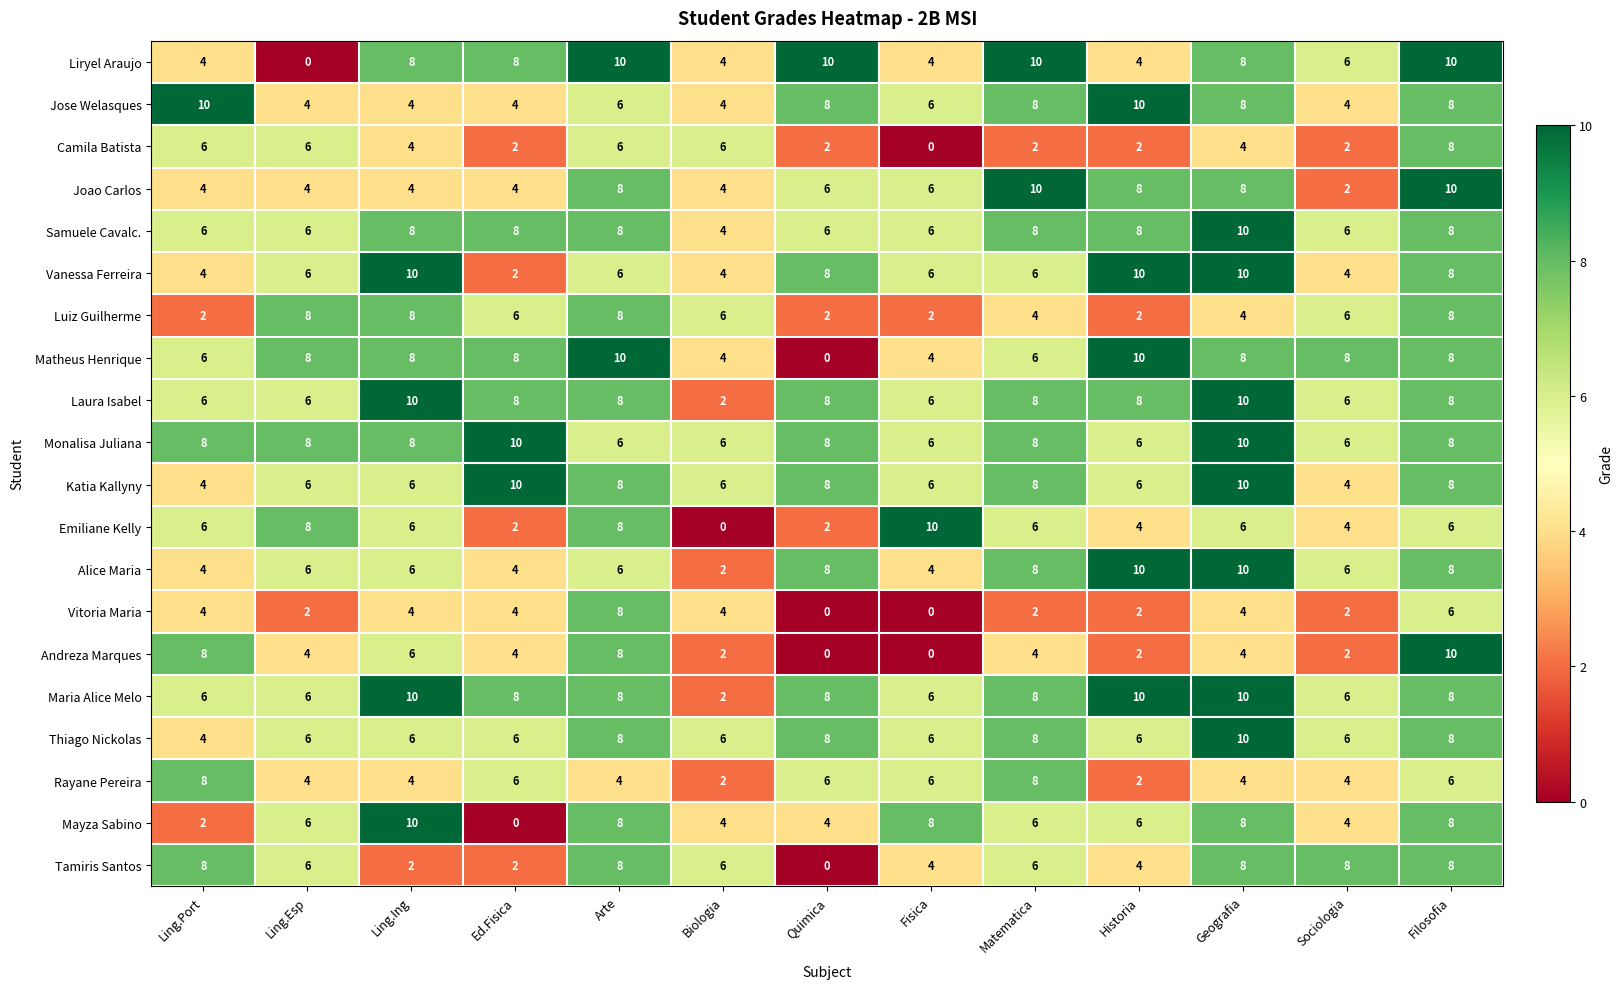

What is the greatest value displayed?

10